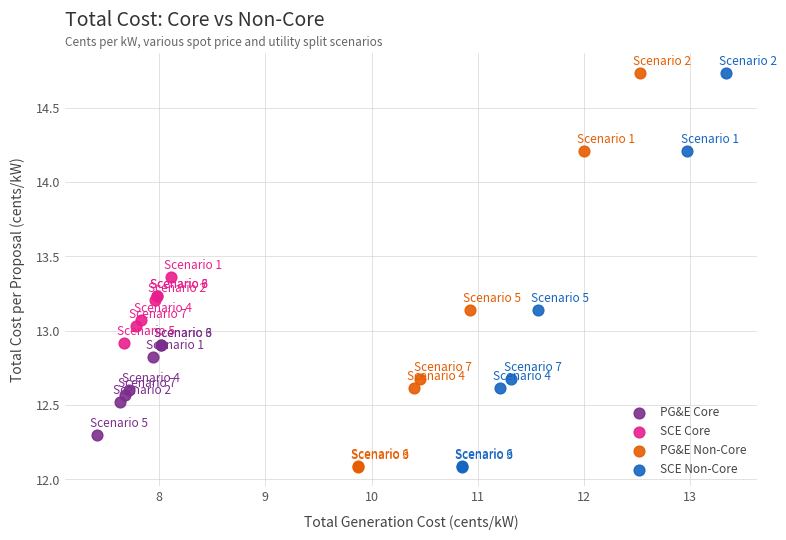

What are all the series names shown in the legend?

PG&E Core, SCE Core, PG&E Non-Core, SCE Non-Core